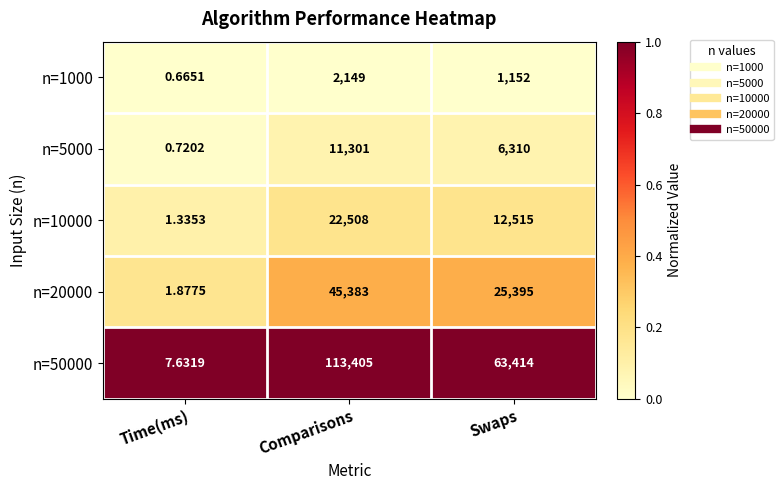

Where is n=1000 nearest to the value 1074?

Swaps